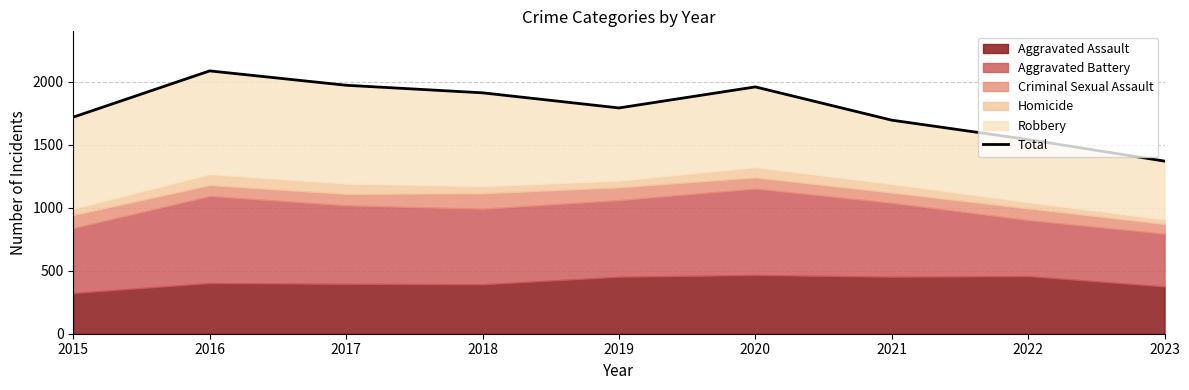

Approximately how many times larger is the value at 2015 compared to 2023?

1.3